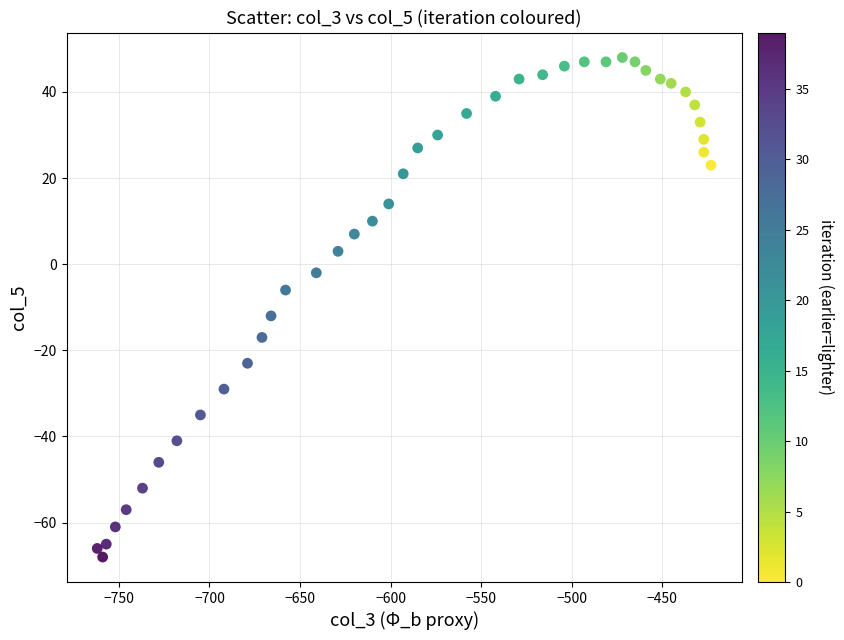

What is the range of Y values (max minus min)?

116